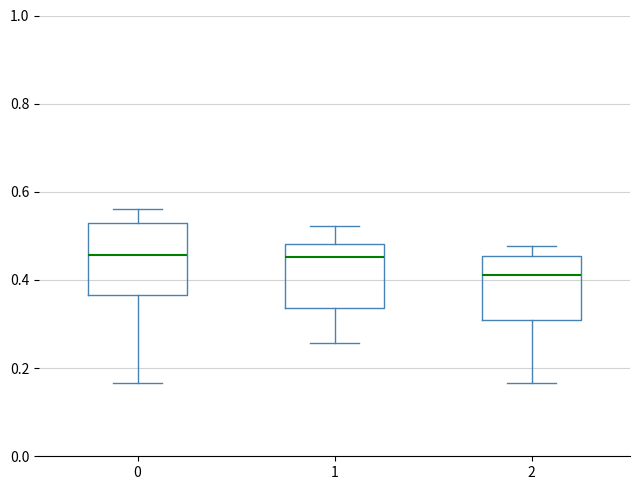

Where is the lower edge of the box at x = 0 on the y-axis? The values are not printed on the chart, so give them approximately, as read against the axis.

0.36